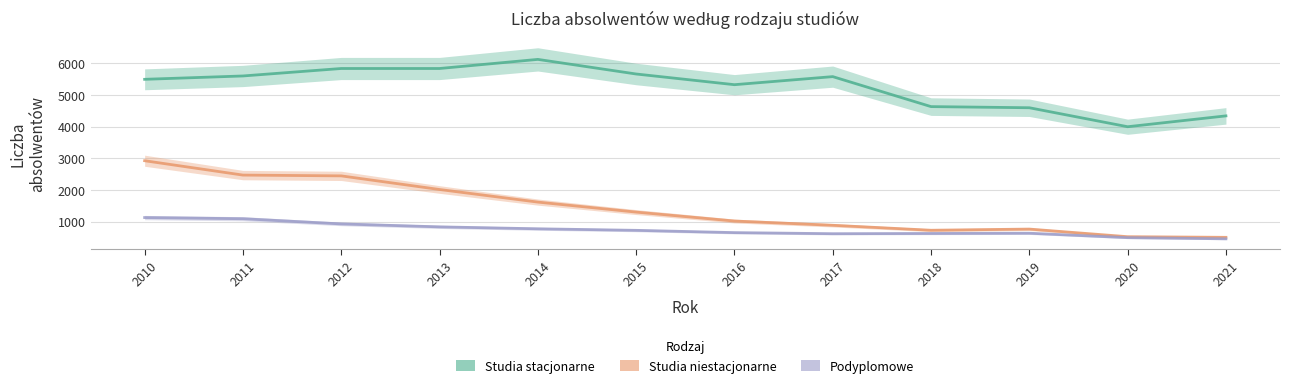

What is the difference between the highest and lowest values at 2011?

4514